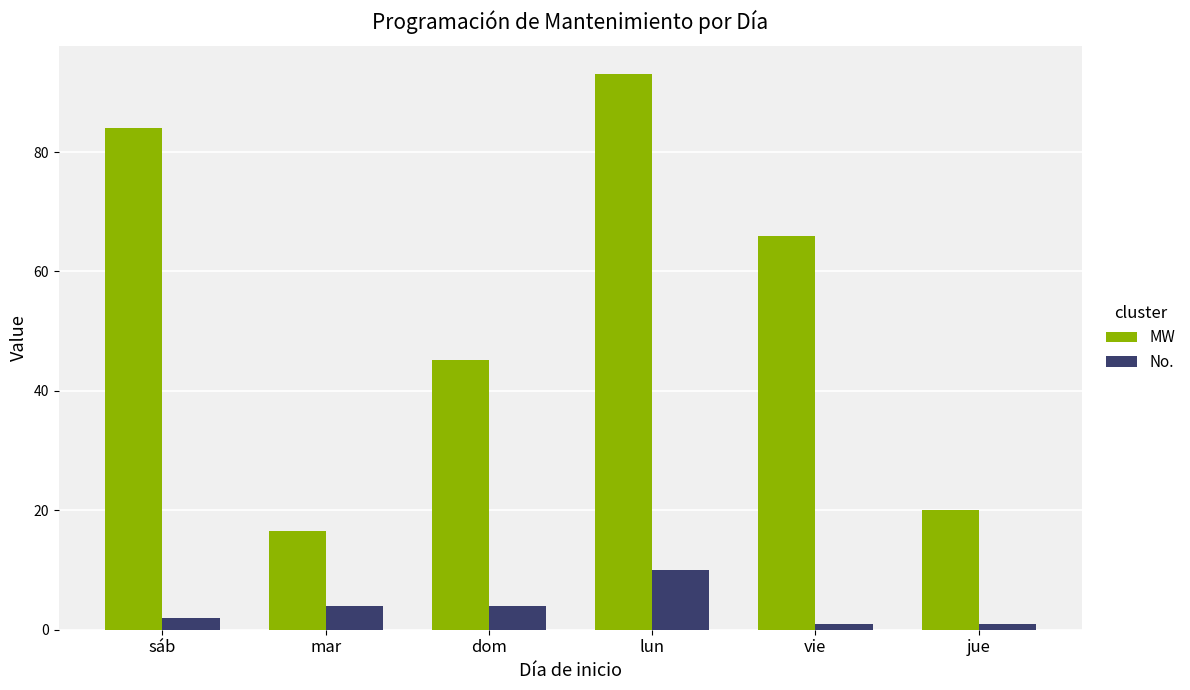

Are the bars horizontal?

No